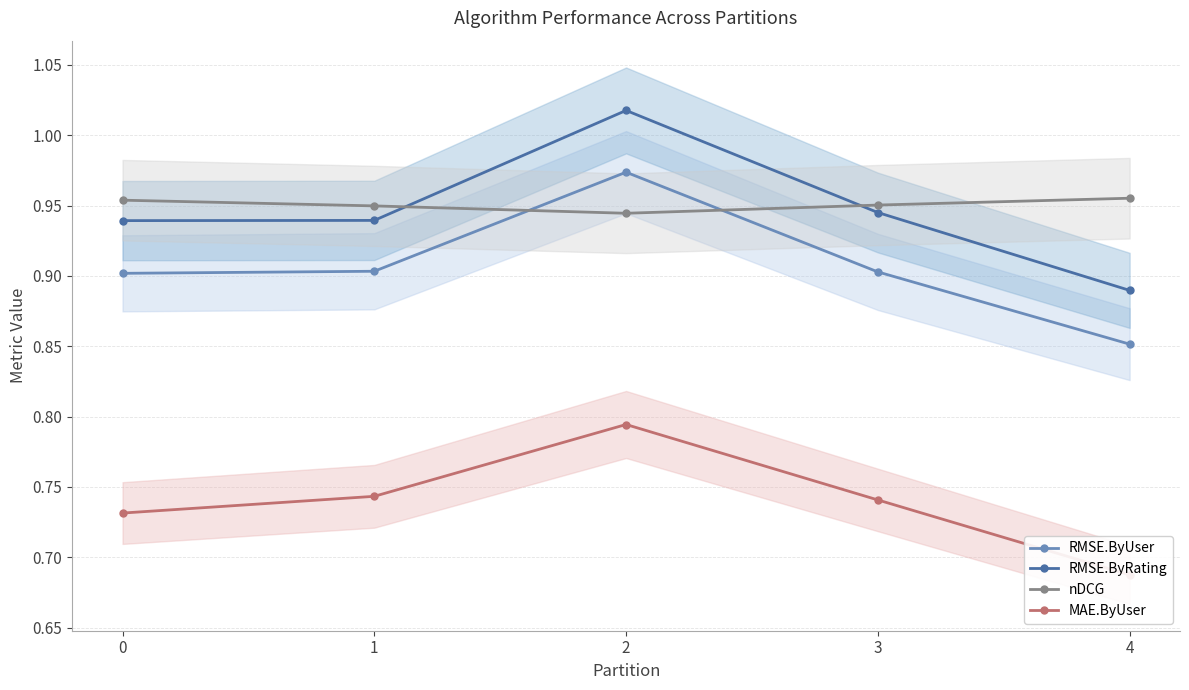

What is the value of the RMSE.ByUser point at the 5th from the left?

0.9